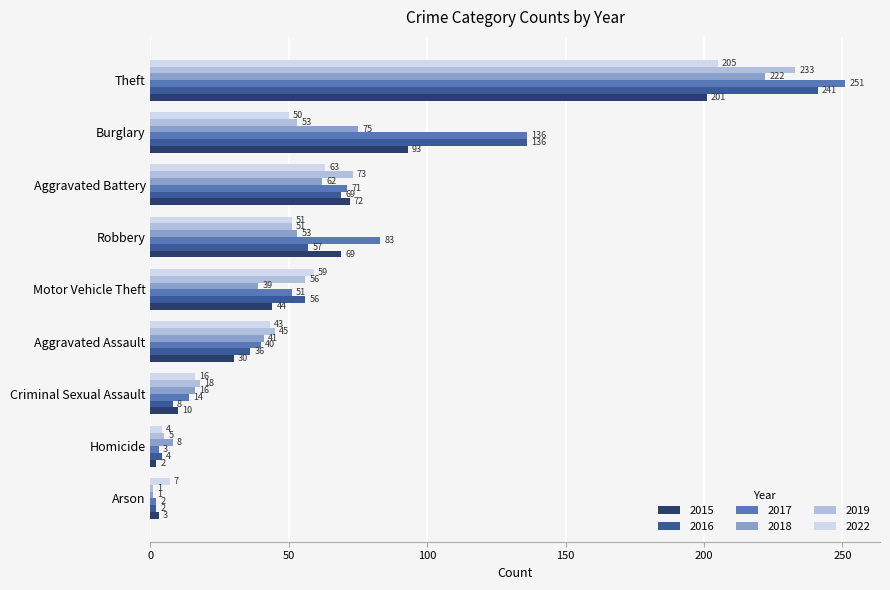

What is the sum of all 2016 values?

609